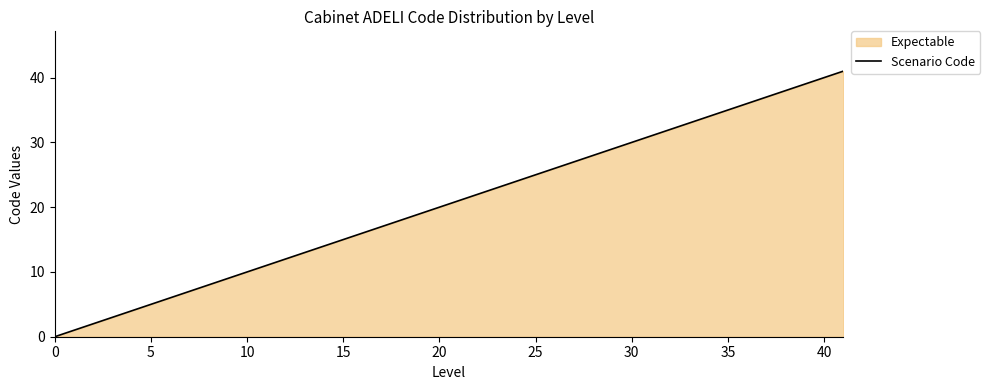

What is the difference between the maximum and minimum values?

41